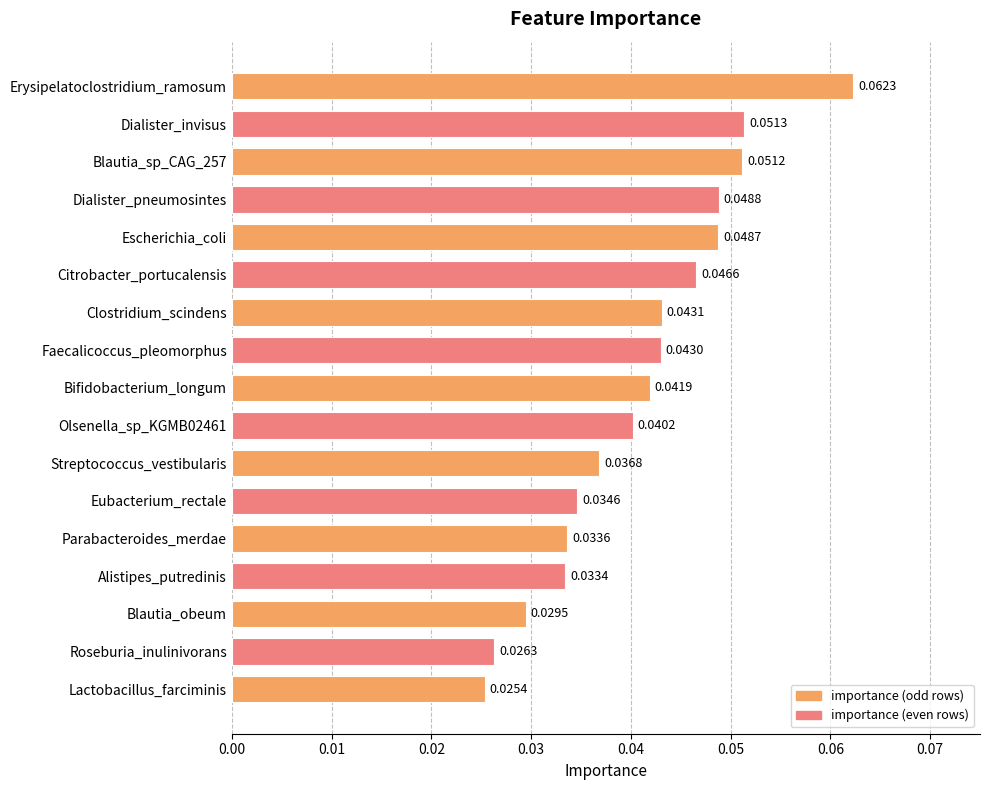

What is the sum of all values?

0.7